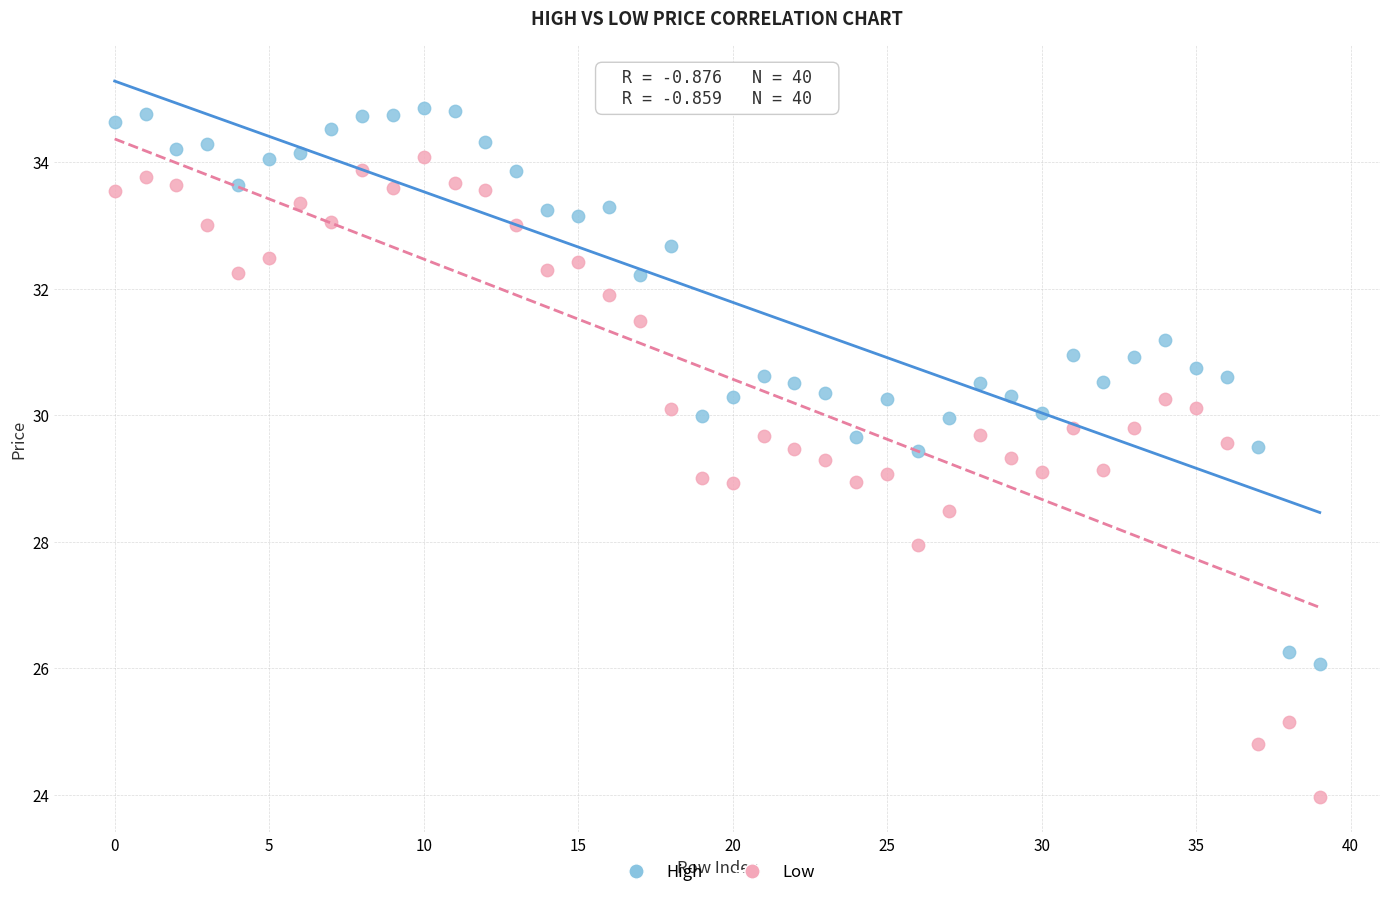

Which series contains the highest Y value?

High